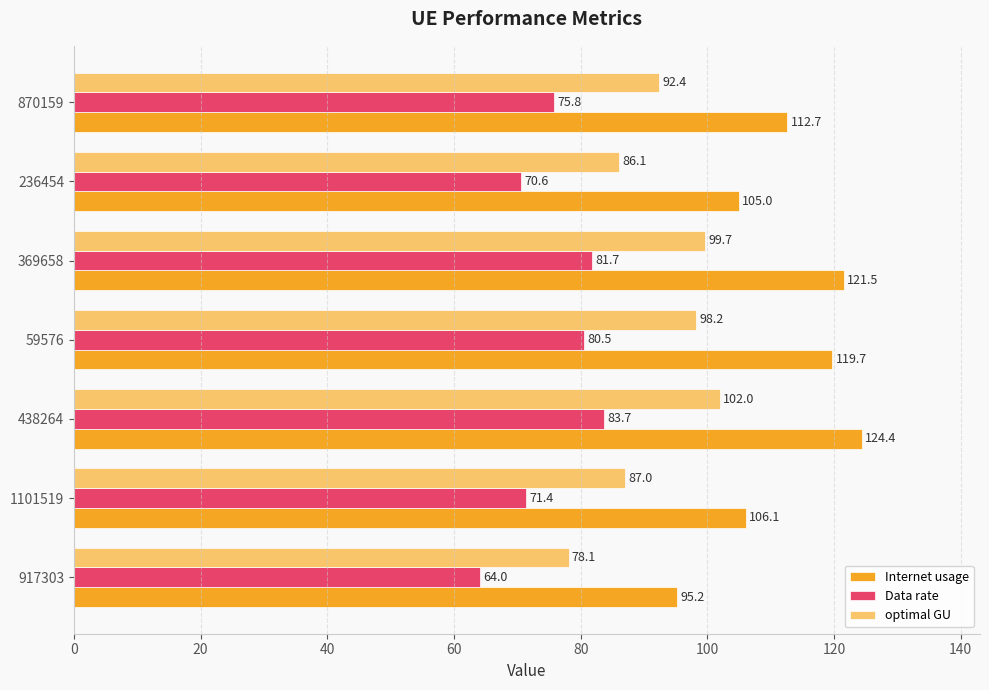

The Data rate series shows 117.0 at 870159. True or false?

False